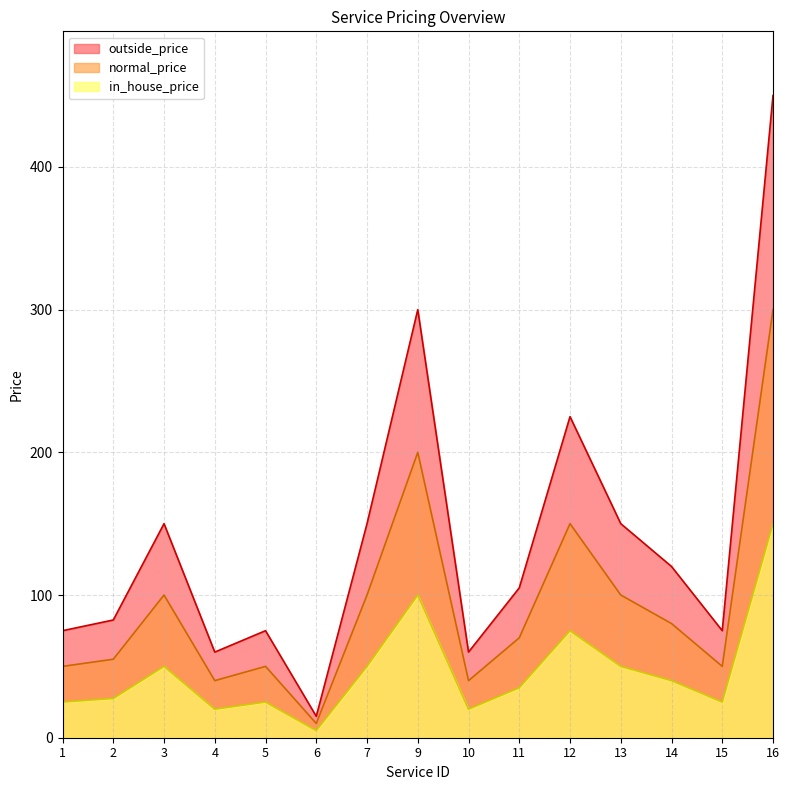

True or false: normal_price and outside_price intersect in this chart.

False